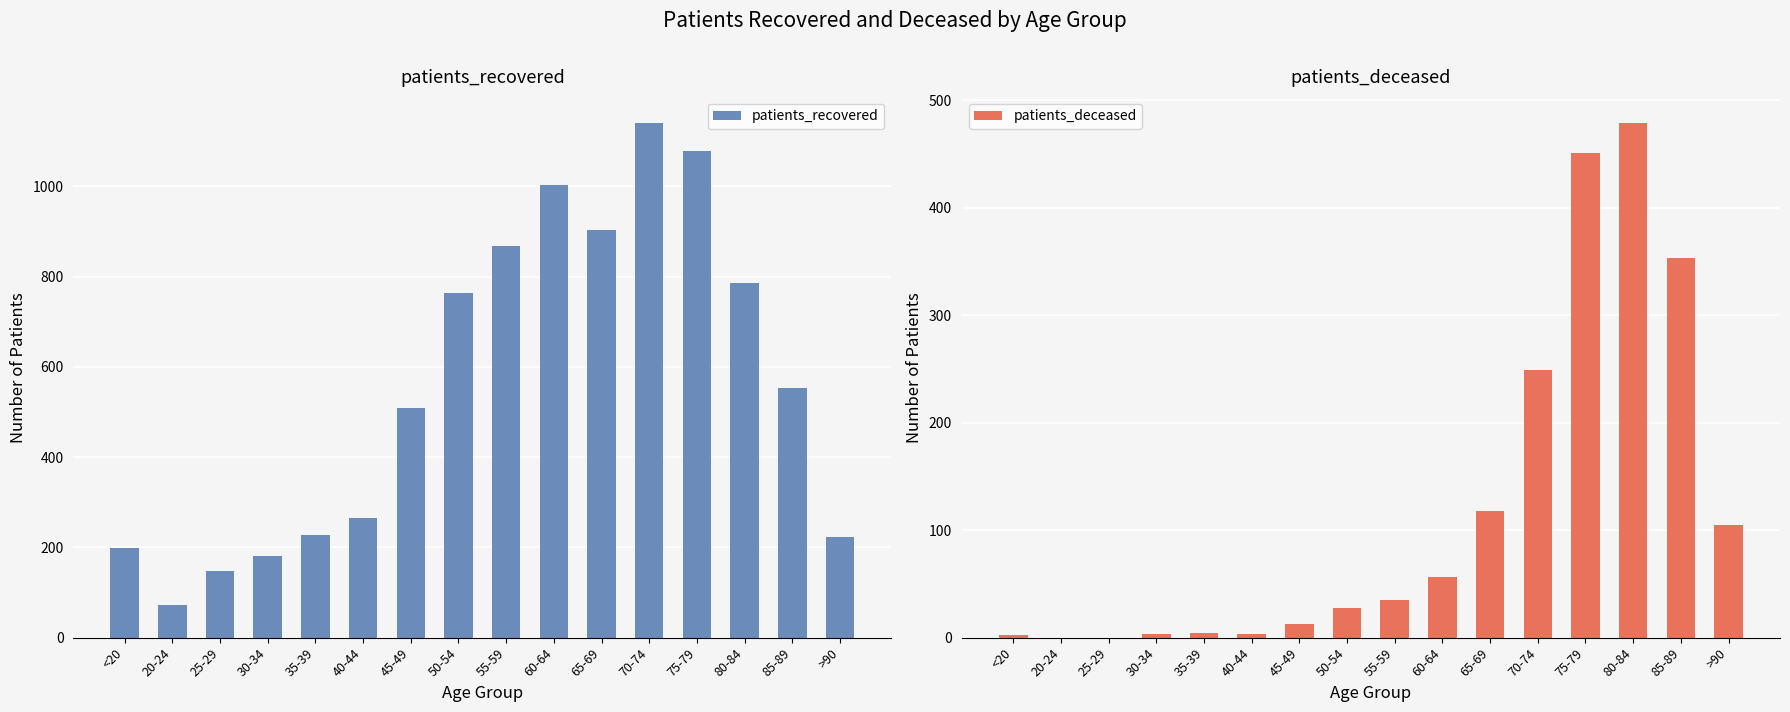

What is the approximate value of patients_deceased at 70-74?

249